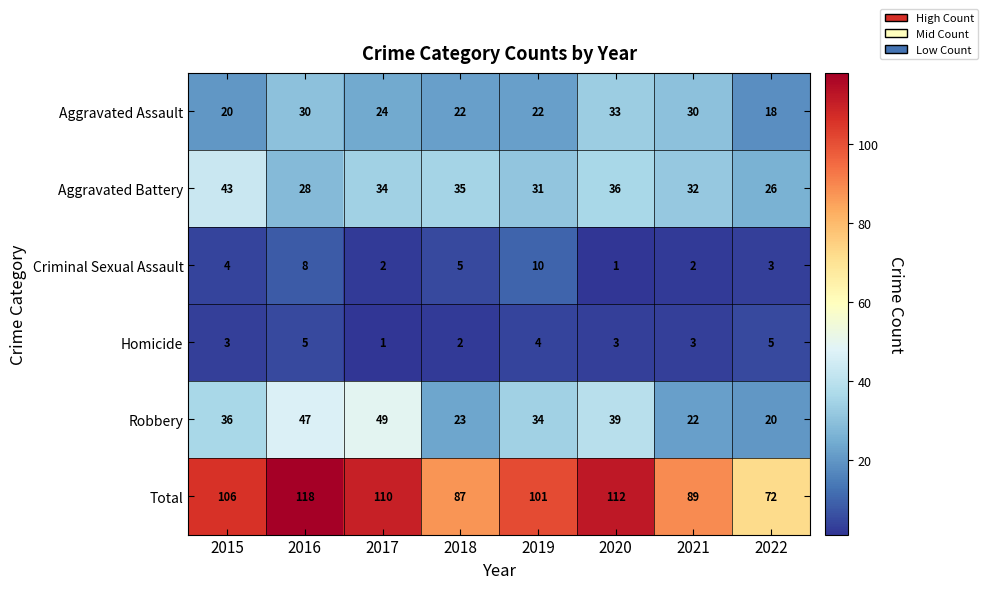

How many Homicide values are between 3 and 5?

6